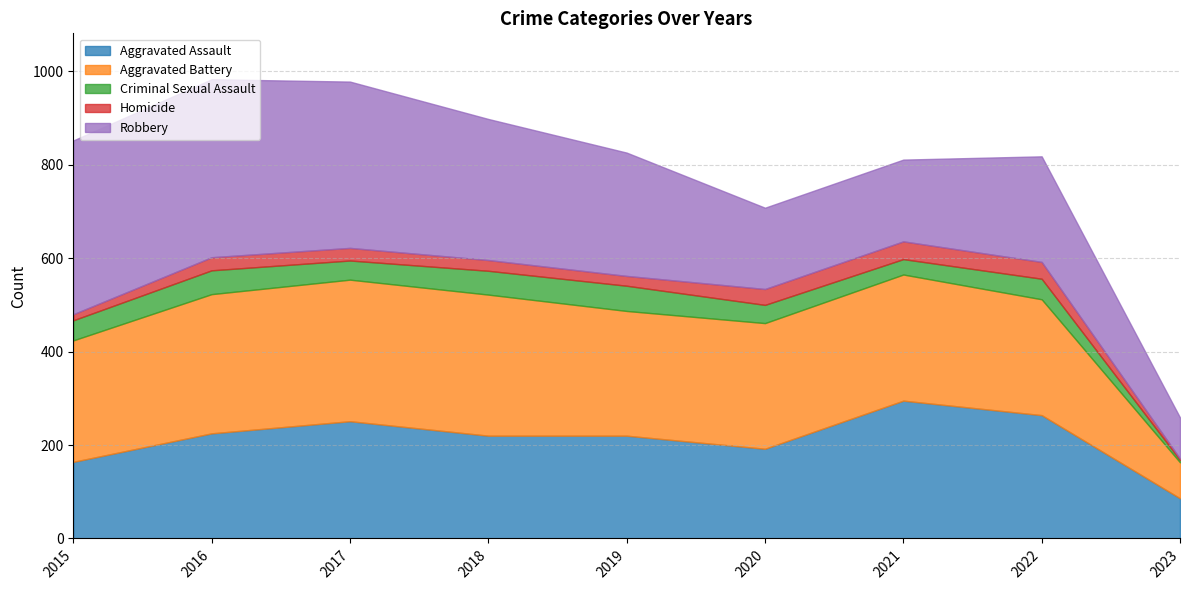

What is the value of the Aggravated Battery point at the 2nd from the left?

298